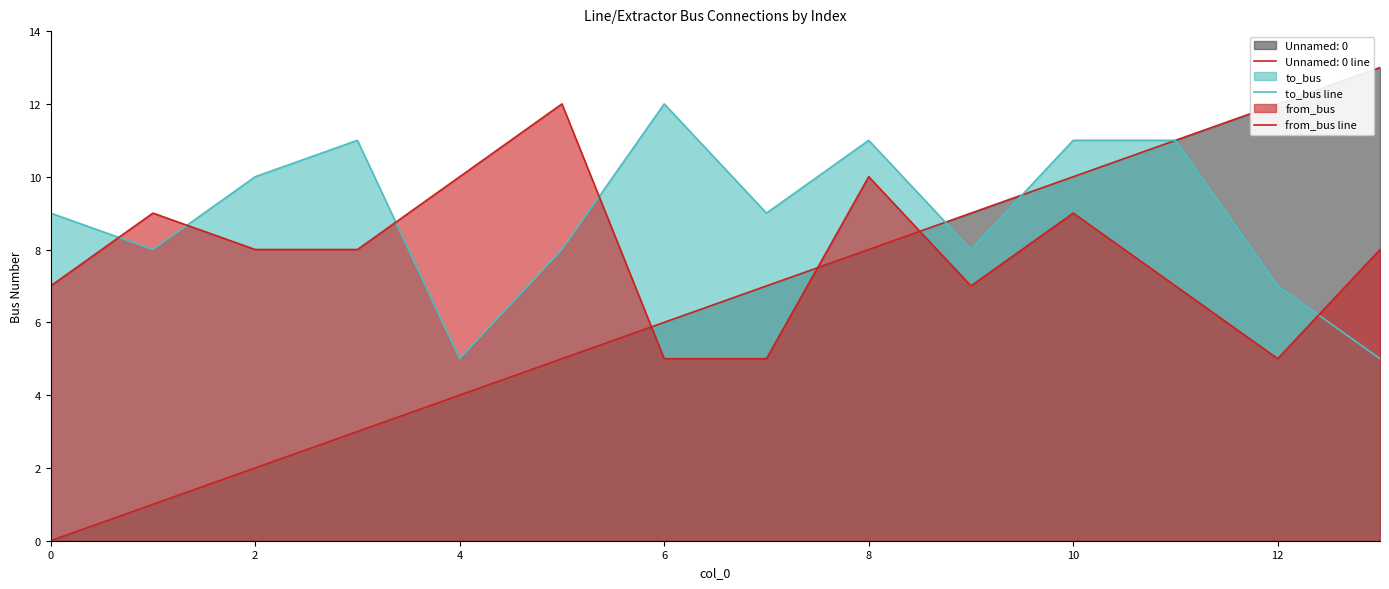

In to_bus line, how many points are higher than both neighbors (excluding endpoints)?

3